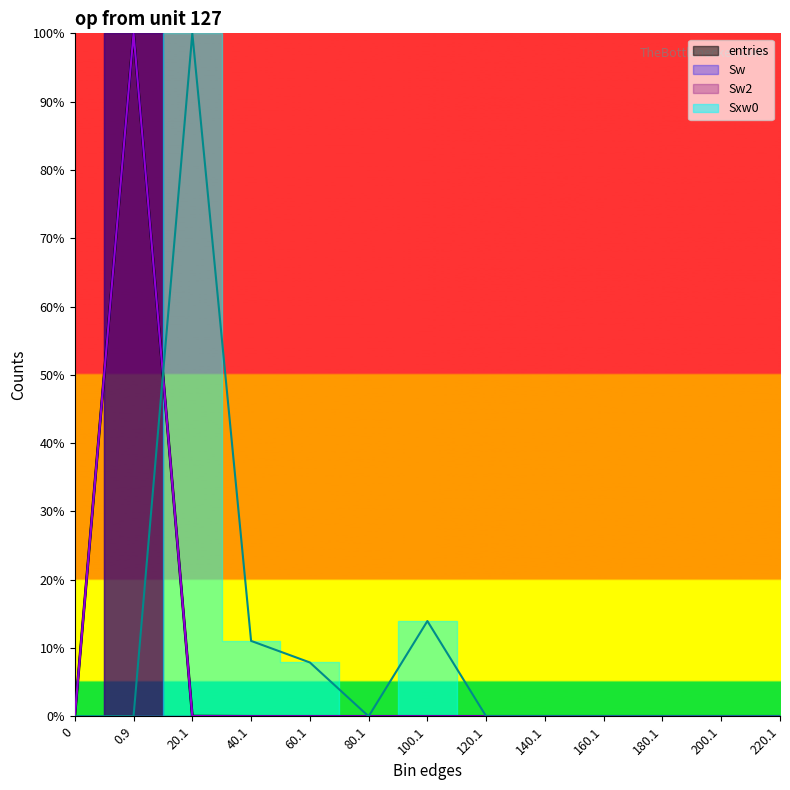

Which has a higher value, 200.1 or 180.1?

200.1